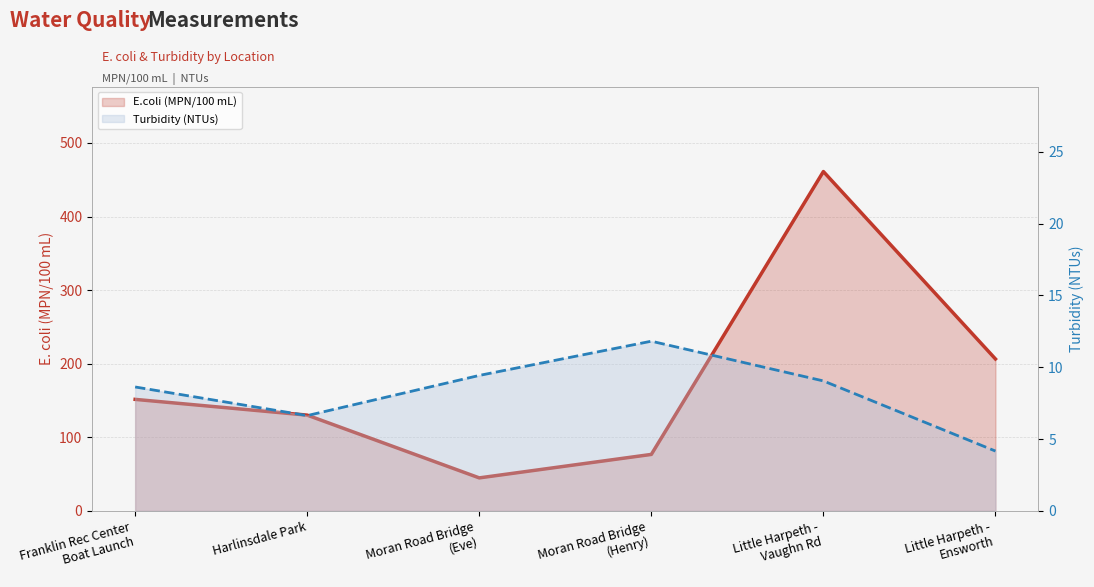

Reading left to right, extract all data points from this chart.

E.coli (MPN/100 mL): Franklin Rec Center
Boat Launch=151.5	Harlinsdale Park=130.1	Moran Road Bridge
(Eve)=44.8	Moran Road Bridge
(Henry)=76.7	Little Harpeth -
Vaughn Rd=461.1	Little Harpeth -
Ensworth=206.4
Turbidity (NTUs): Franklin Rec Center
Boat Launch=8.6	Harlinsdale Park=6.6	Moran Road Bridge
(Eve)=9.4	Moran Road Bridge
(Henry)=11.8	Little Harpeth -
Vaughn Rd=9.0	Little Harpeth -
Ensworth=4.2